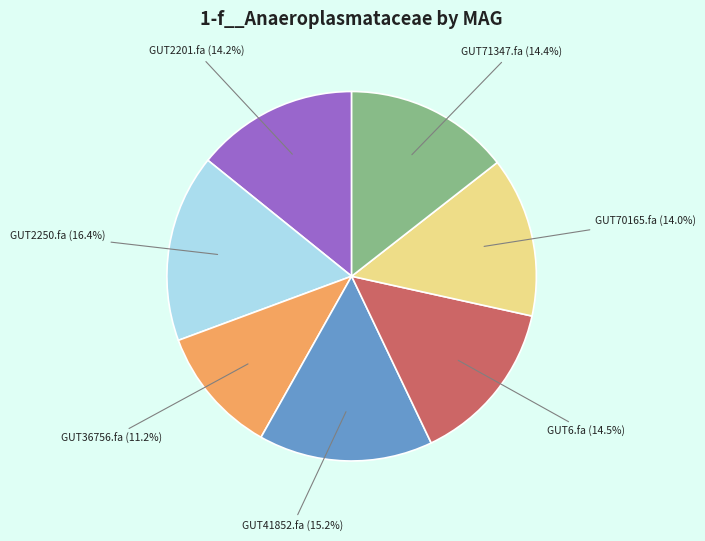

Does any single category account for the majority?

No